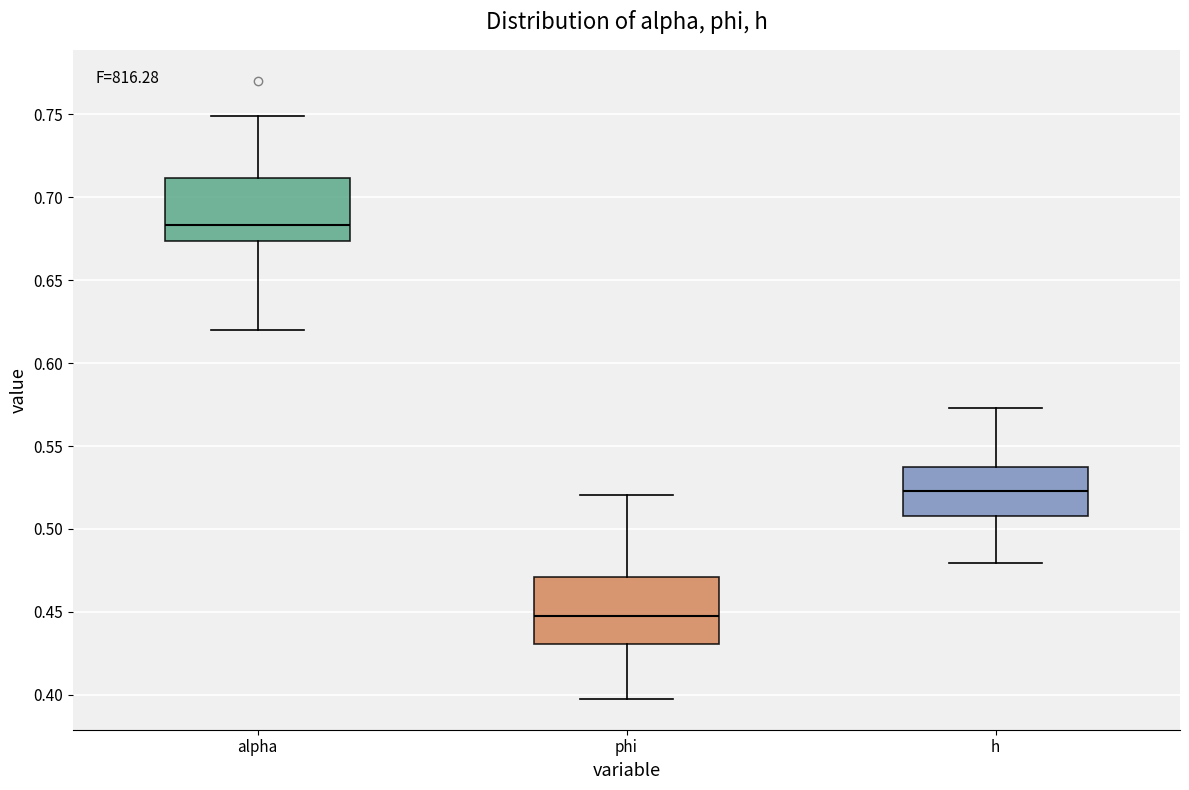

Where is the lower edge of the box for phi on the y-axis? The values are not printed on the chart, so give them approximately, as read against the axis.

0.430